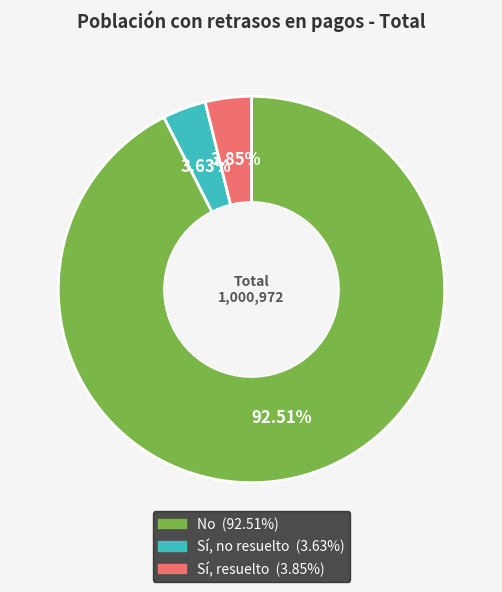

What is the ratio of the value at No to the value at Sí, resuelto?

24.0